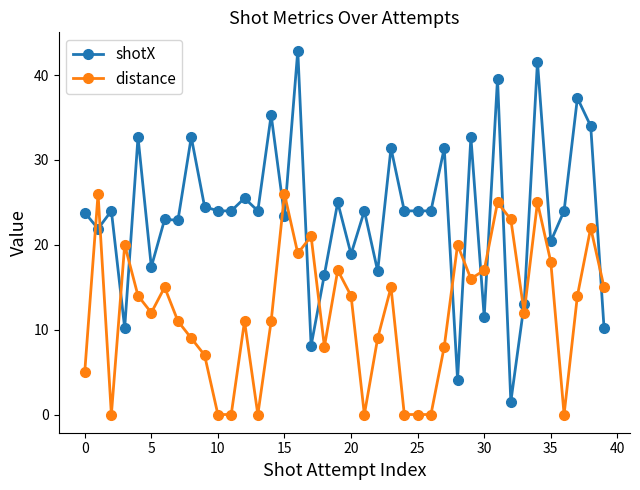

What is the highest value of the shotX series?

42.9